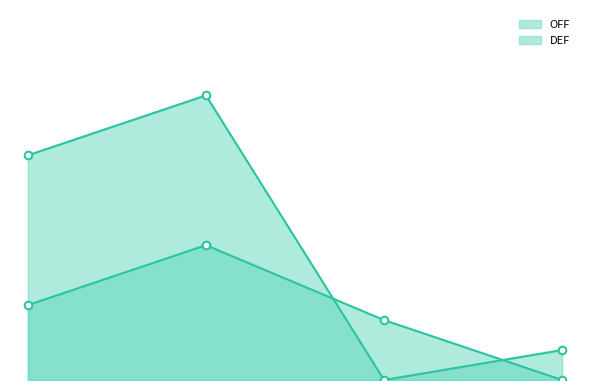

Which series has the largest Y range (max minus min)?

OFF line